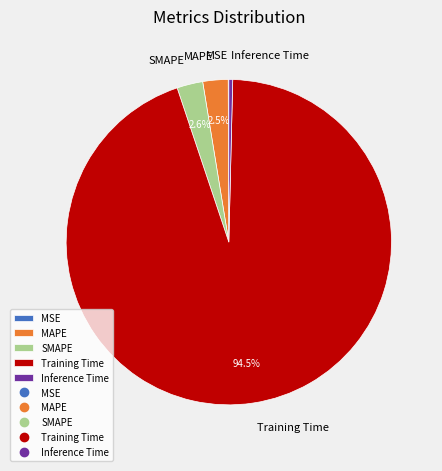

How much of the chart is everything except SMAPE?

97.4%